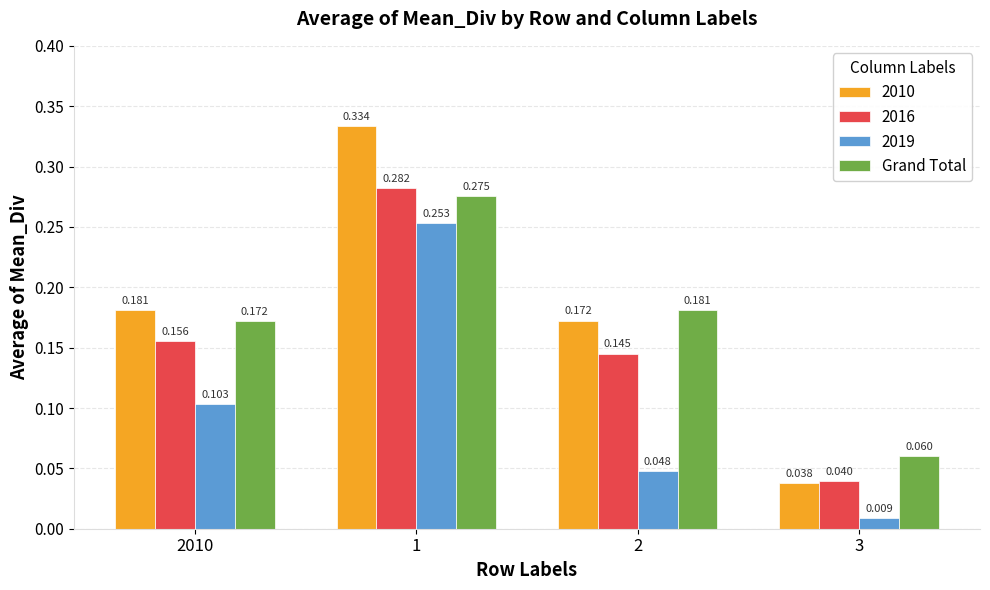

Is the value of Grand Total at 1 greater than the value of 2016 at 2010?

Yes